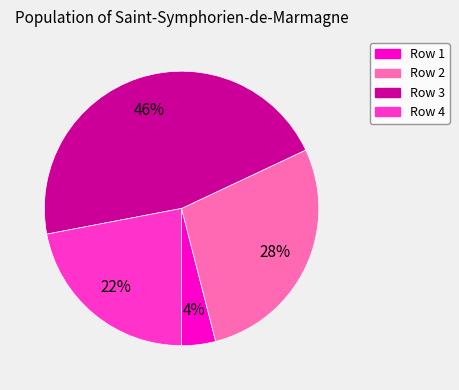

Does Row 2 account for over 50% of the chart?

No